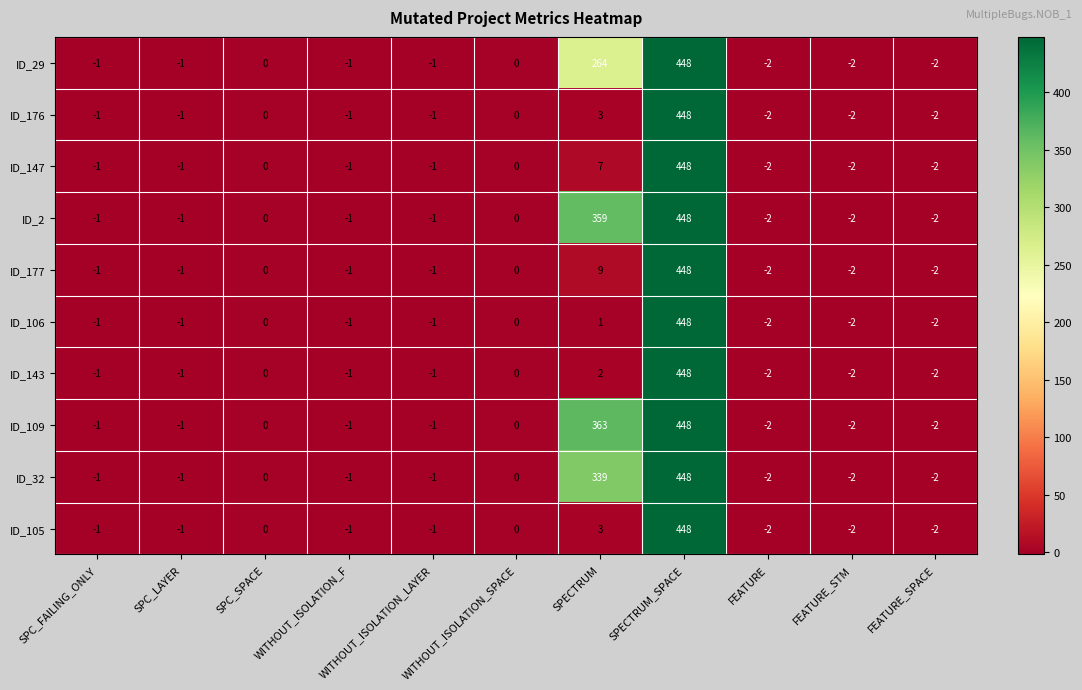

Is it true that ID_106 equals -2 at FEATURE?

True